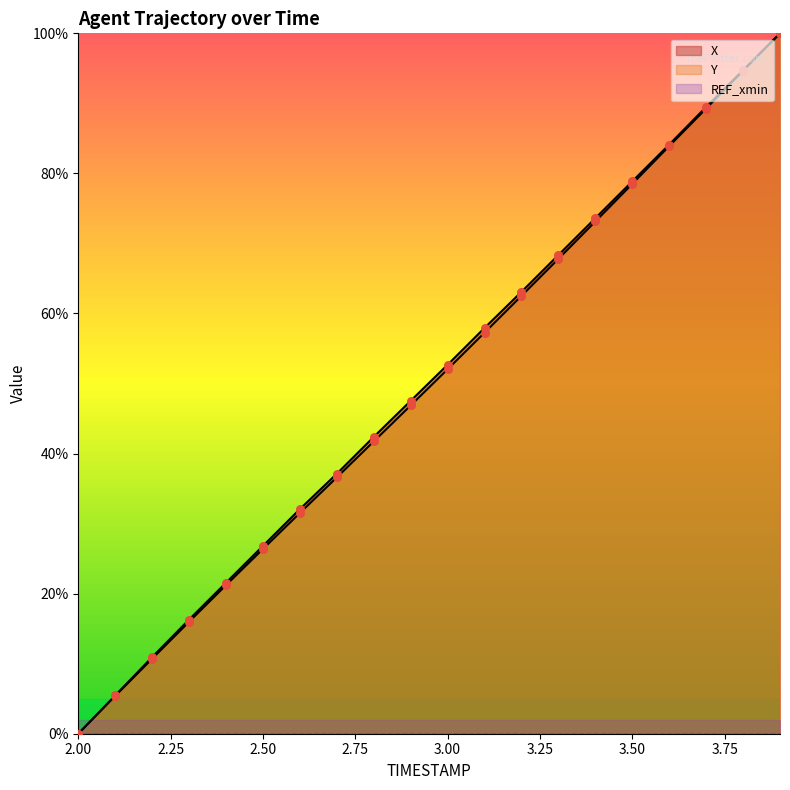

What is the total value across all series at 3.4?

146.7